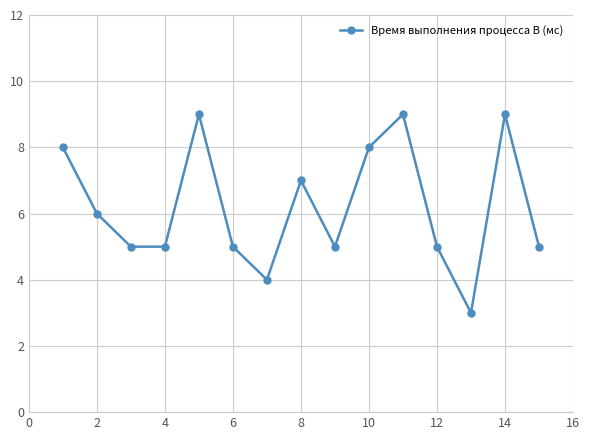

What is the average value?

6